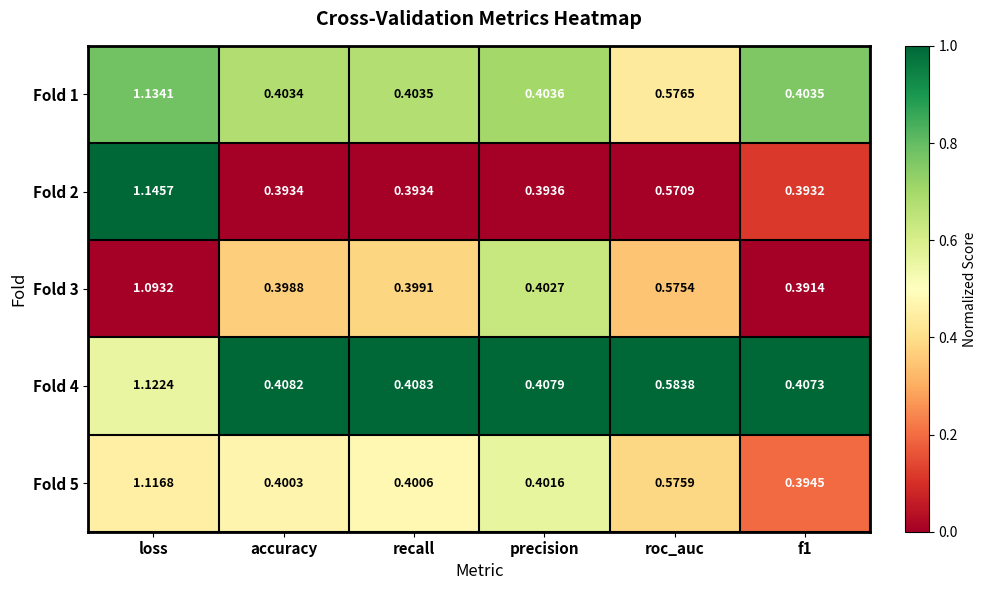

At which label does Fold 3 reach its peak?

loss